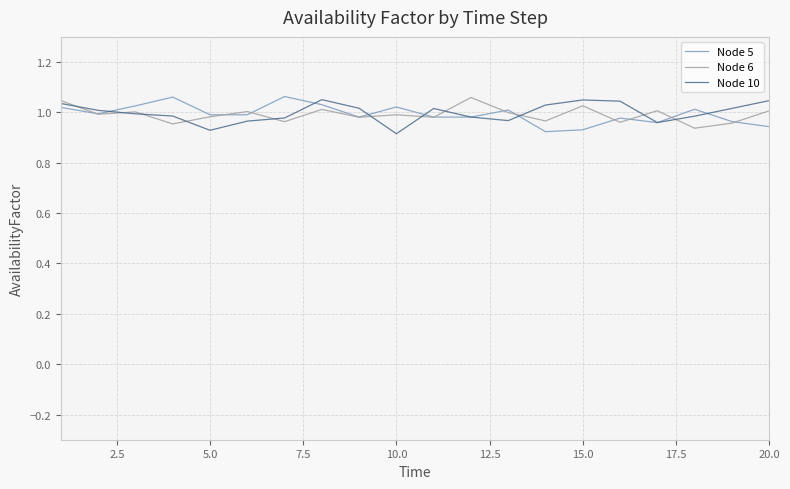

What is the total value across all series at 15.0?

3.0